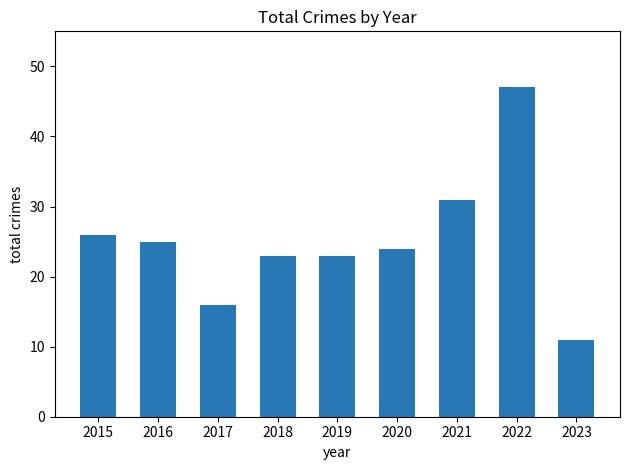

Are the bars grouped side by side (vs. stacked)?

No